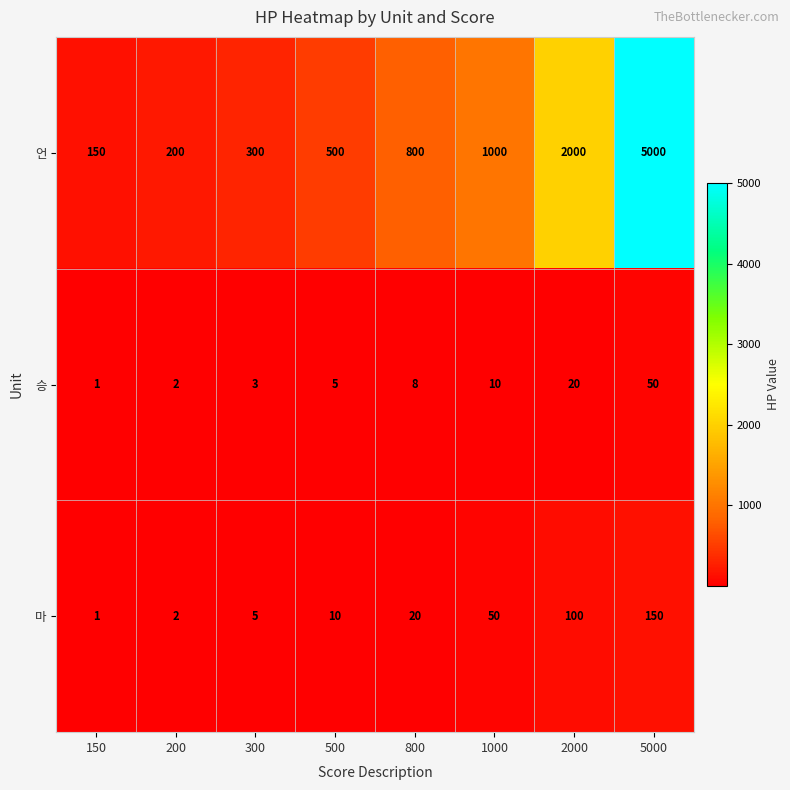

At which category is the sum across all series the highest?

5000